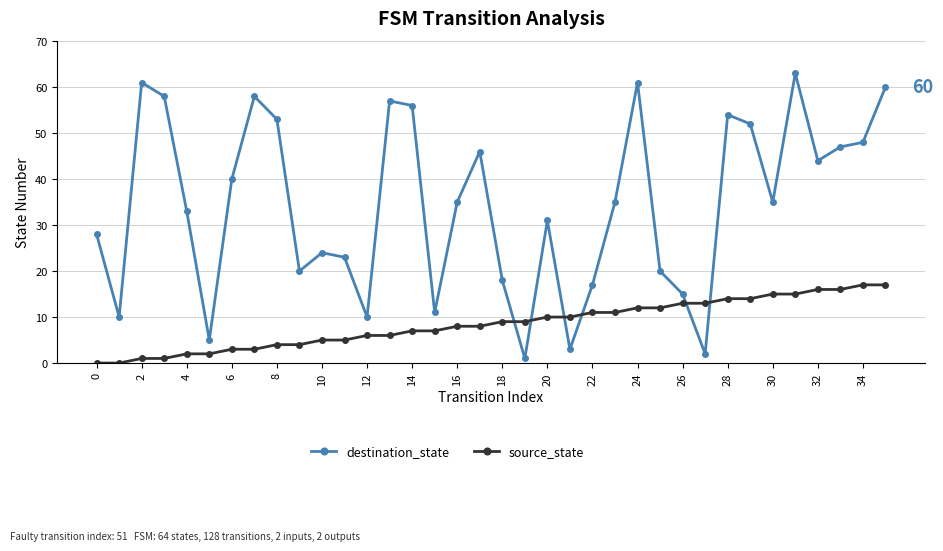

Rank the series by their maximum value, from highest to lowest.

destination_state, source_state